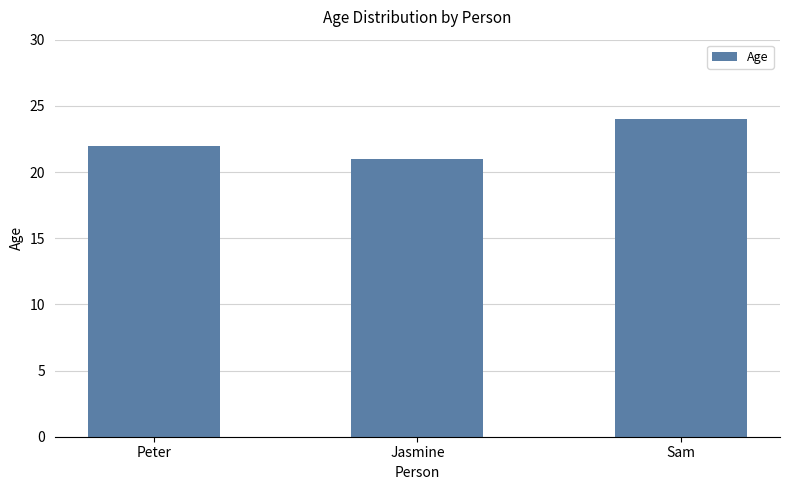

The value at Jasmine is 21. True or false?

True